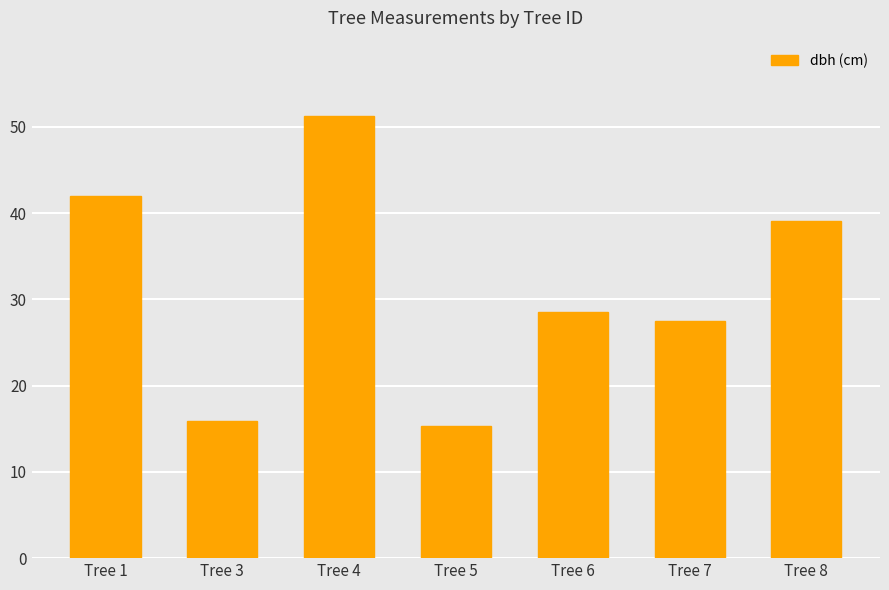

At which category does the chart reach its peak across all series?

Tree 4